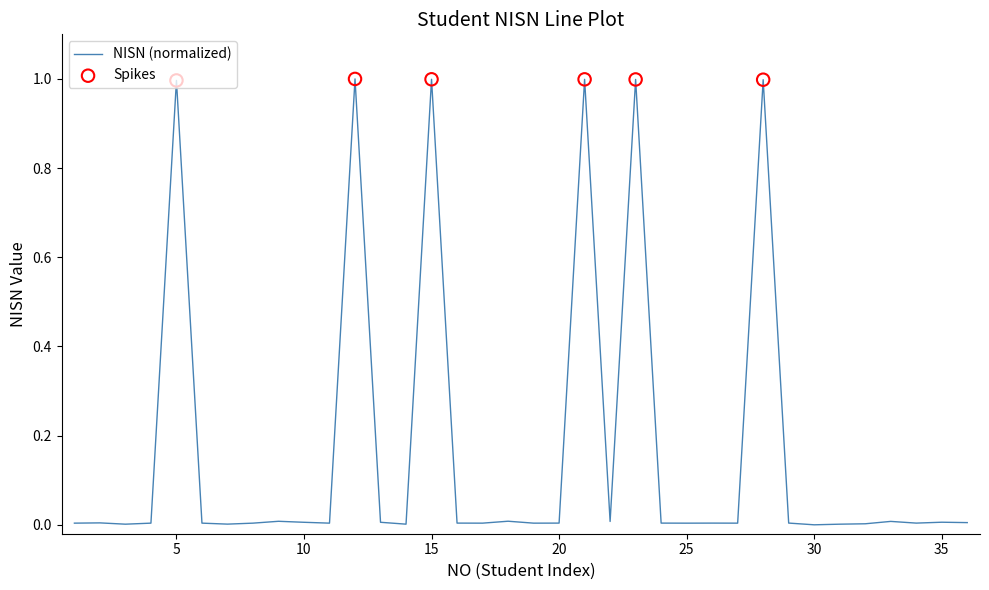

What is the difference between the maximum and minimum values?

1.0